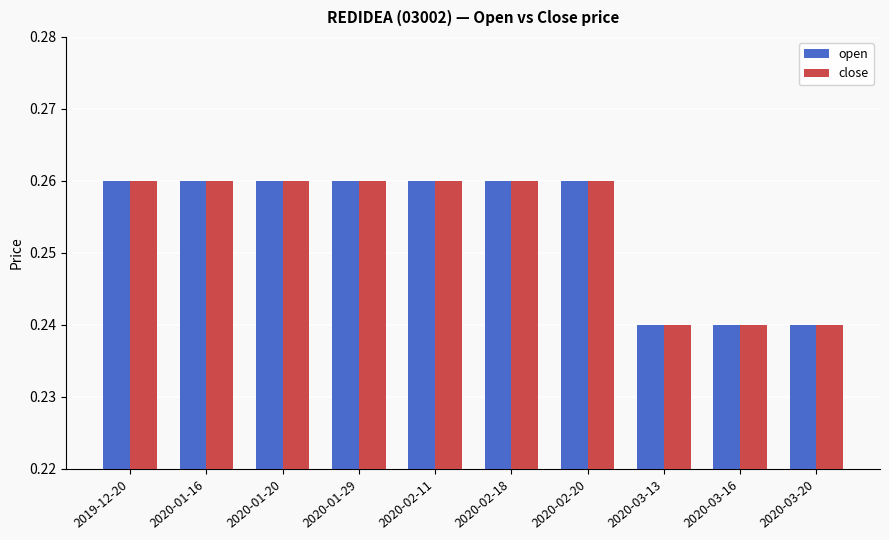

Are the bars horizontal?

No